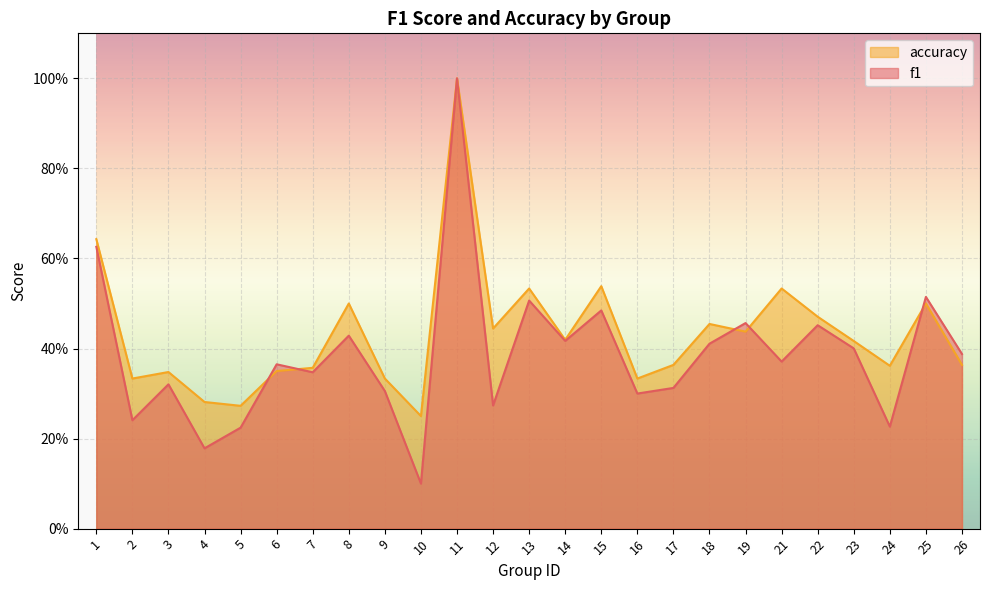

What is the sum of the accuracy values at 9 and 12?

0.8